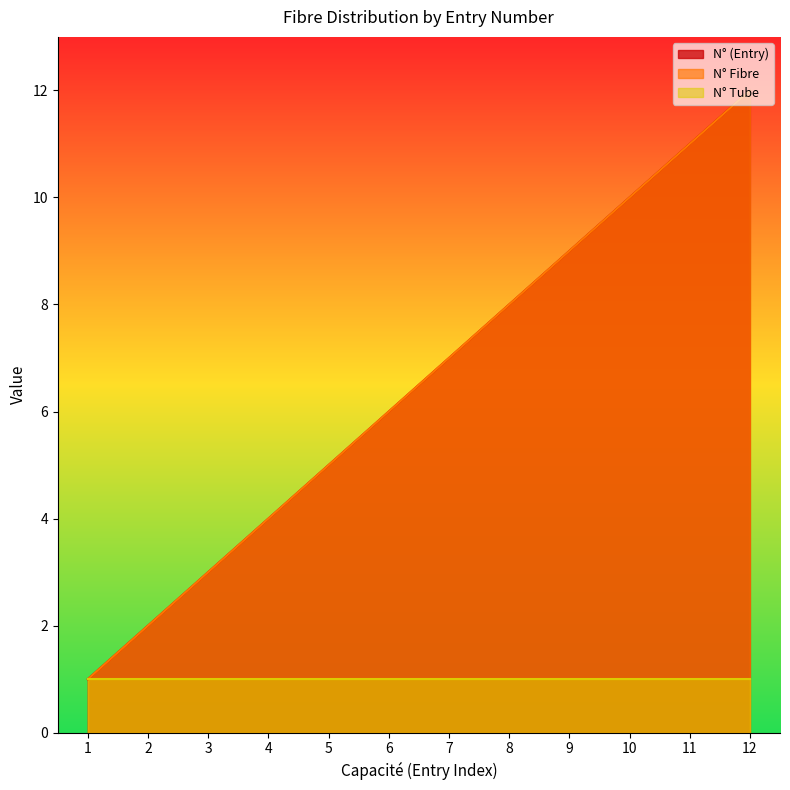

What is the lowest value of the N° Fibre series?

1